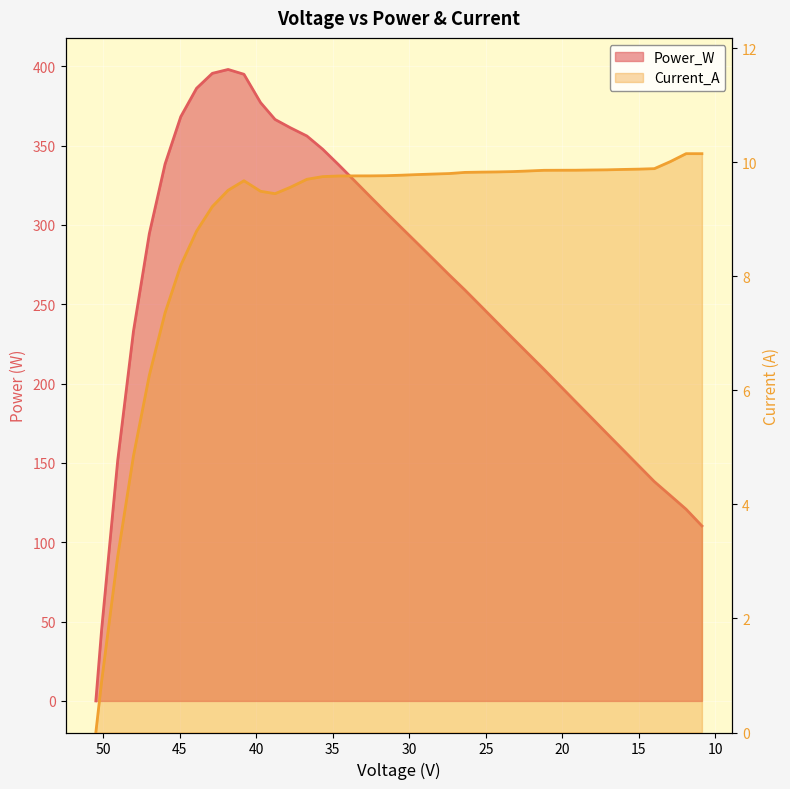

True or false: Current_A and Power_W cross at least once.

False